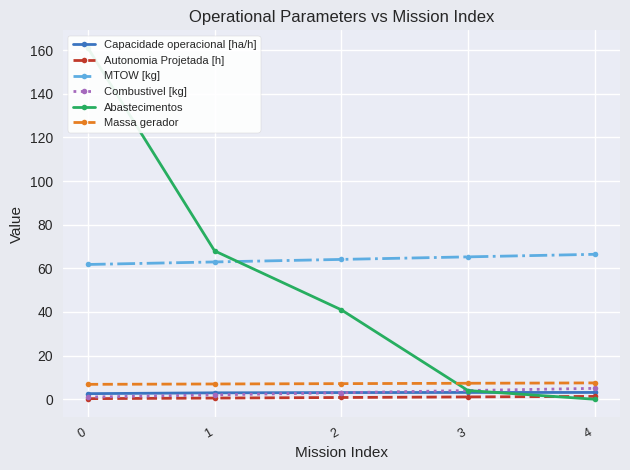

What is the difference between the maximum and minimum values in the Combustivel [kg] series?

4.0